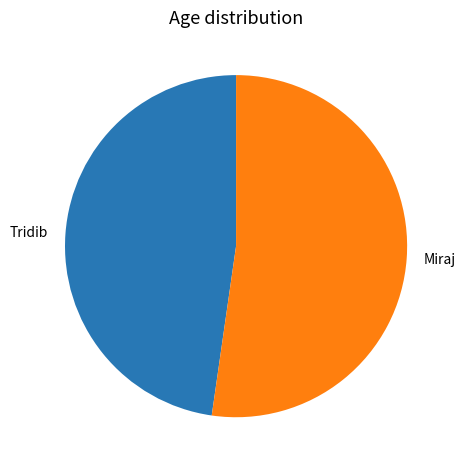

Rank the categories by value from lowest to highest.

Tridib, Miraj